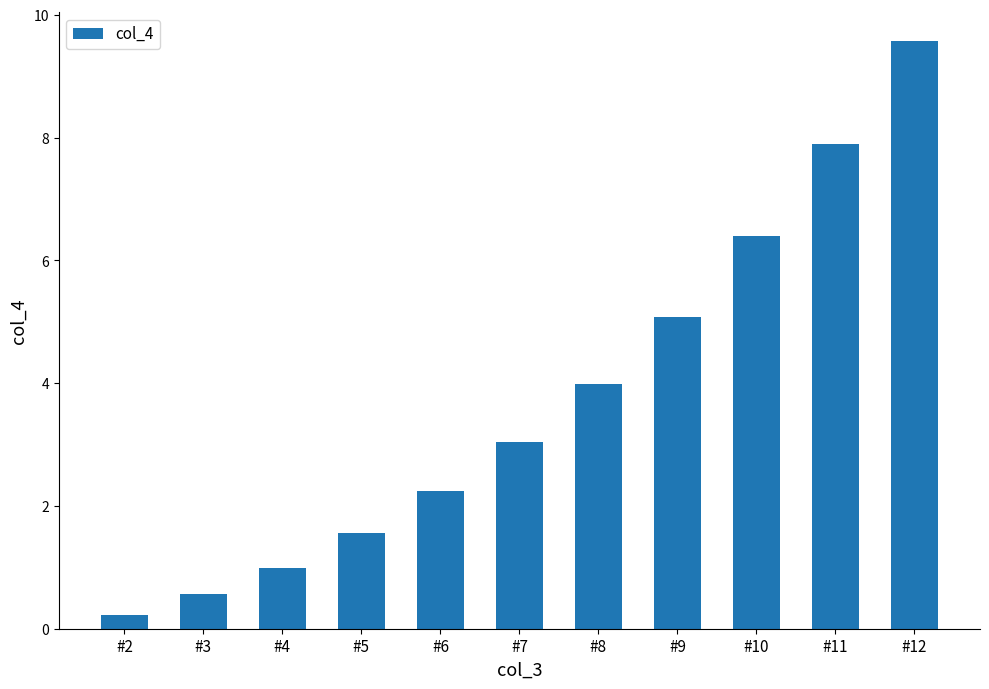

What is the average value?

3.8